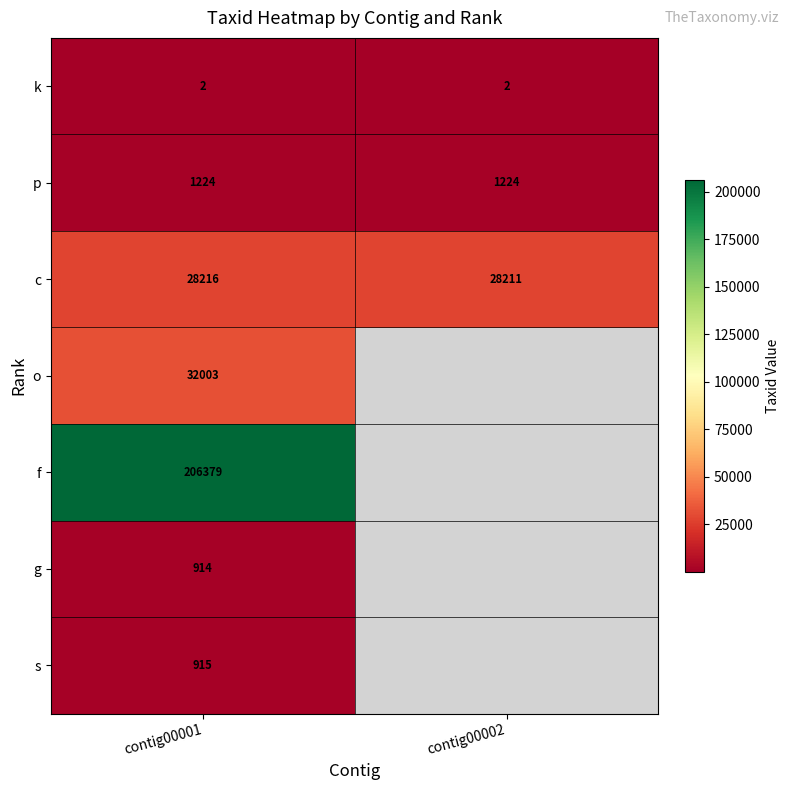

What is the total value across all series at contig00001?

269653